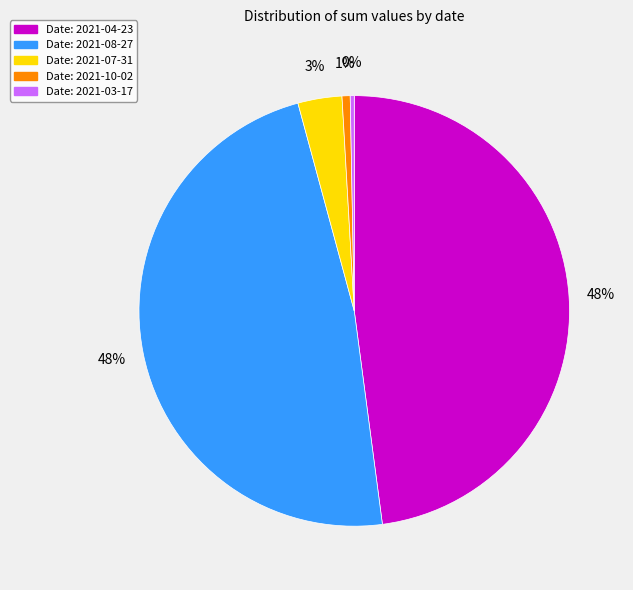

Is there a majority slice in this chart?

No